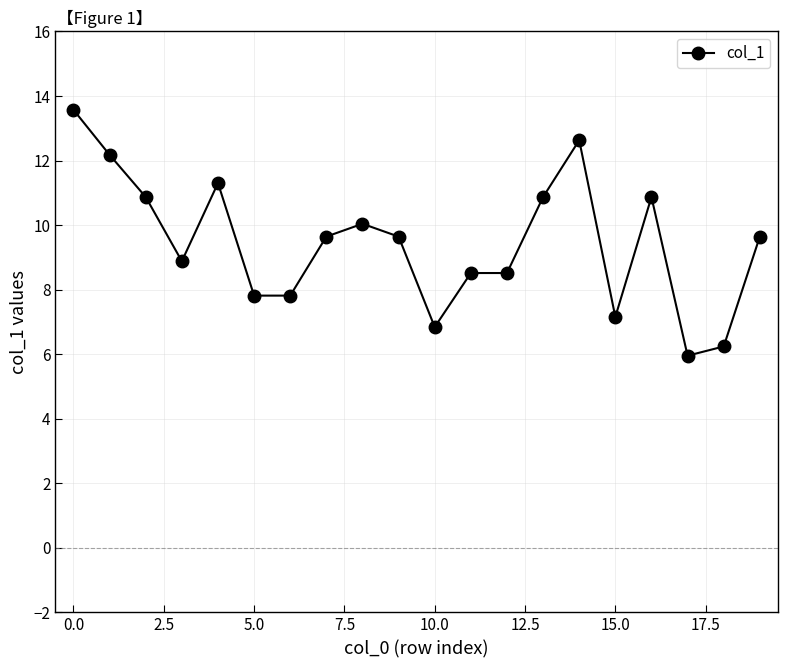

True or false: the data has more than 2 interior local peaks.

True